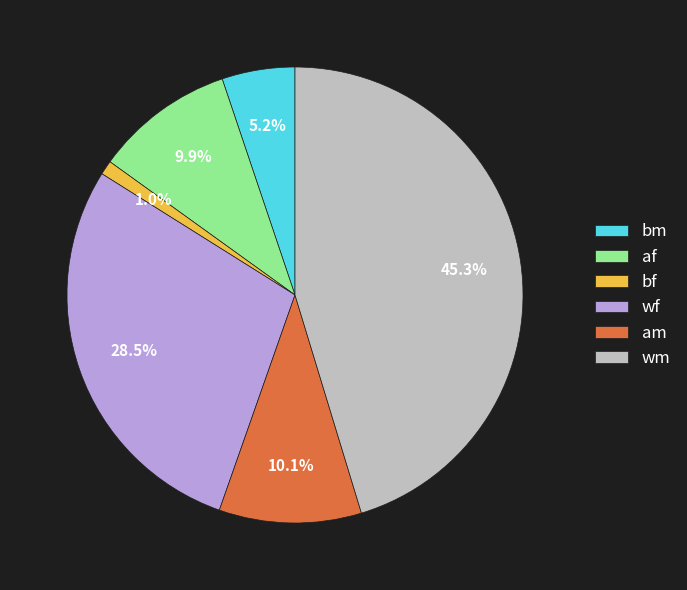

How many slices are in this pie chart?

6